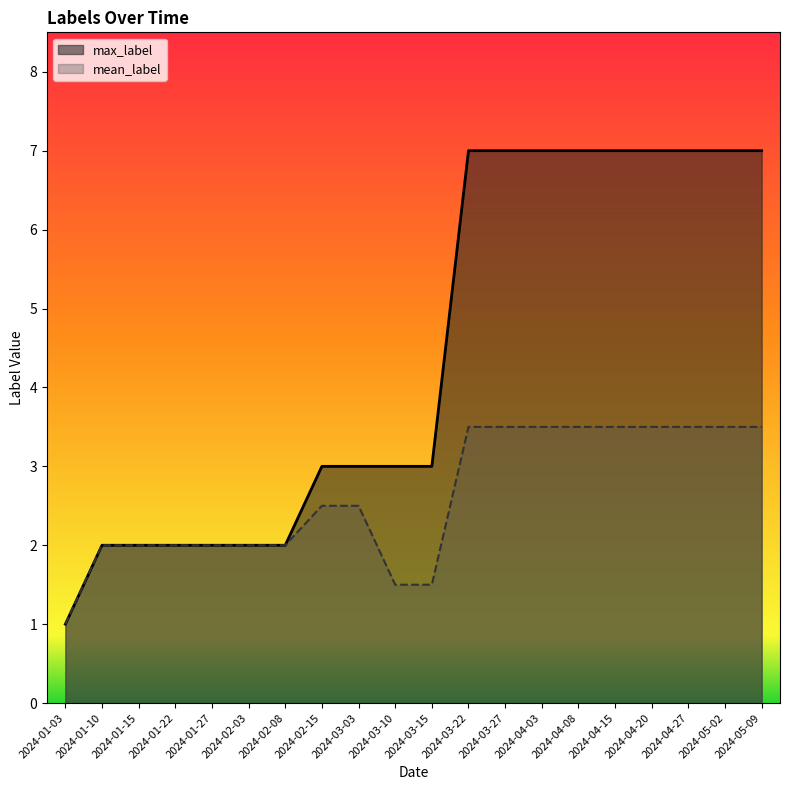

True or false: mean_label and max_label cross at least once.

False